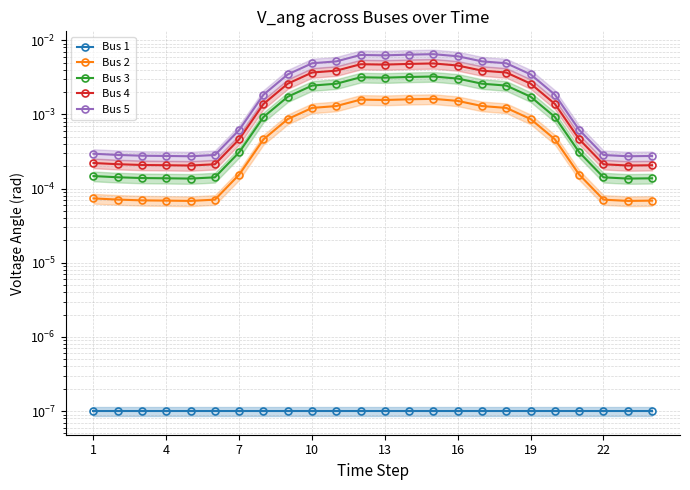

The value of Bus 2 at 23 is 0.0. True or false?

False